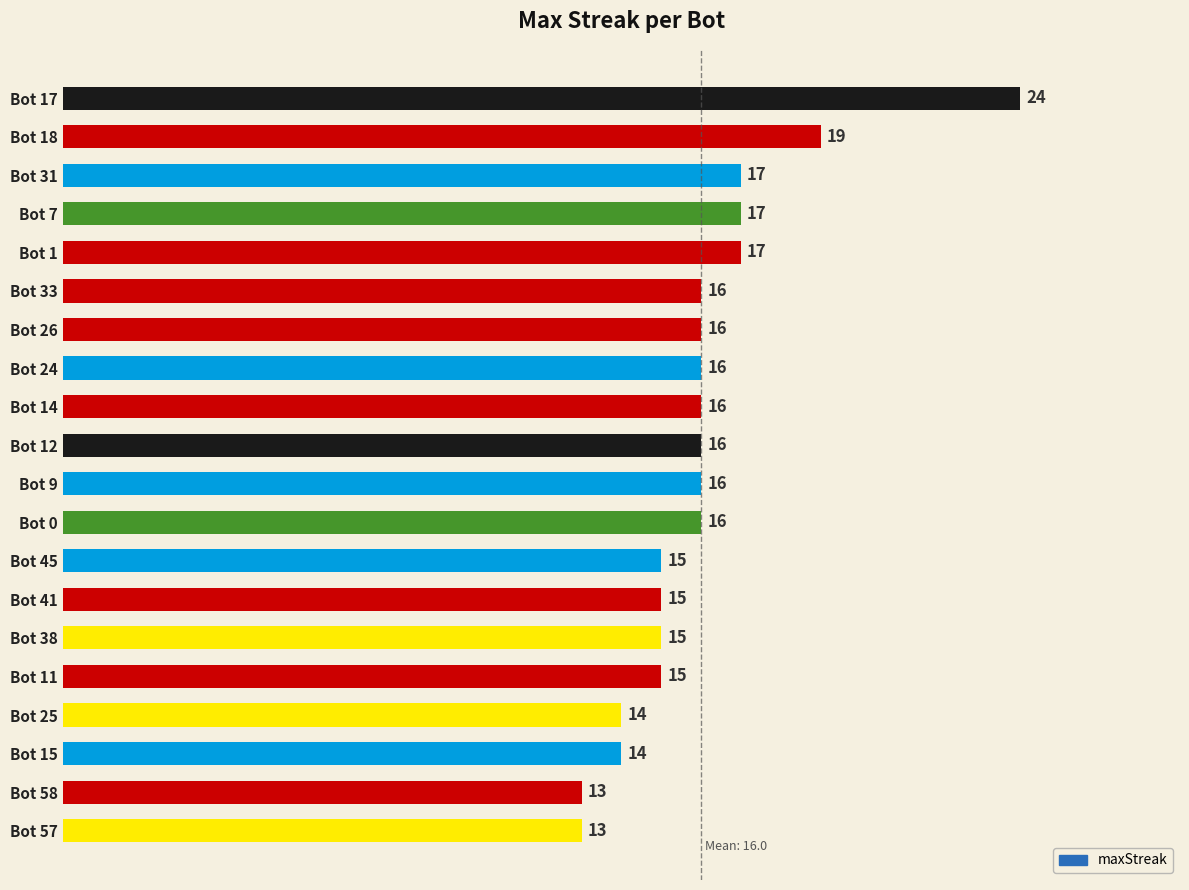

How many bars are there in total?

20